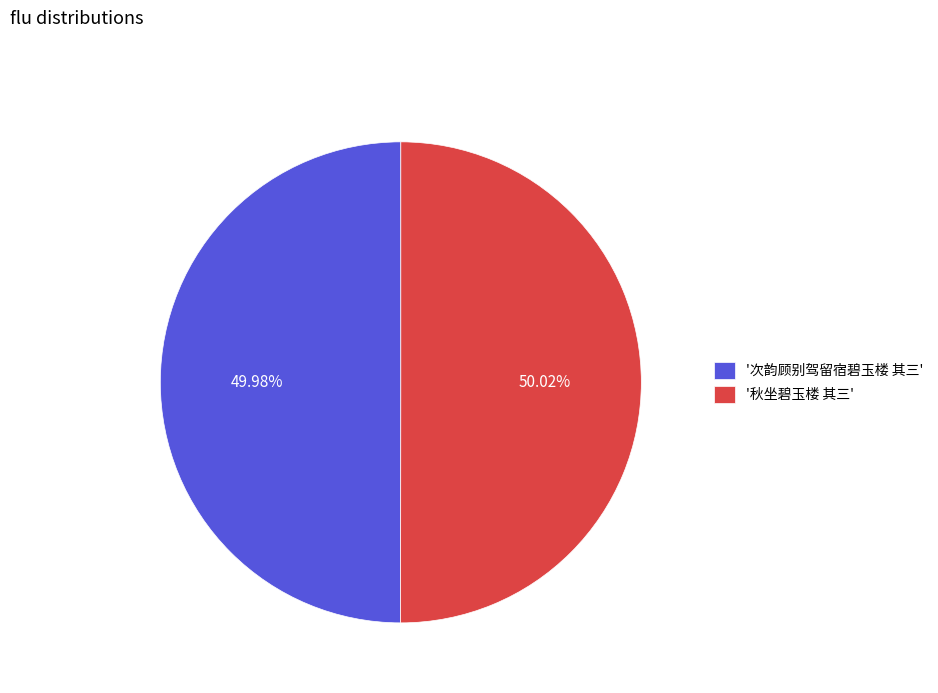

Combined, do '次韵顾别驾留宿碧玉楼 其三' and '秋坐碧玉楼 其三' account for over 50%?

Yes